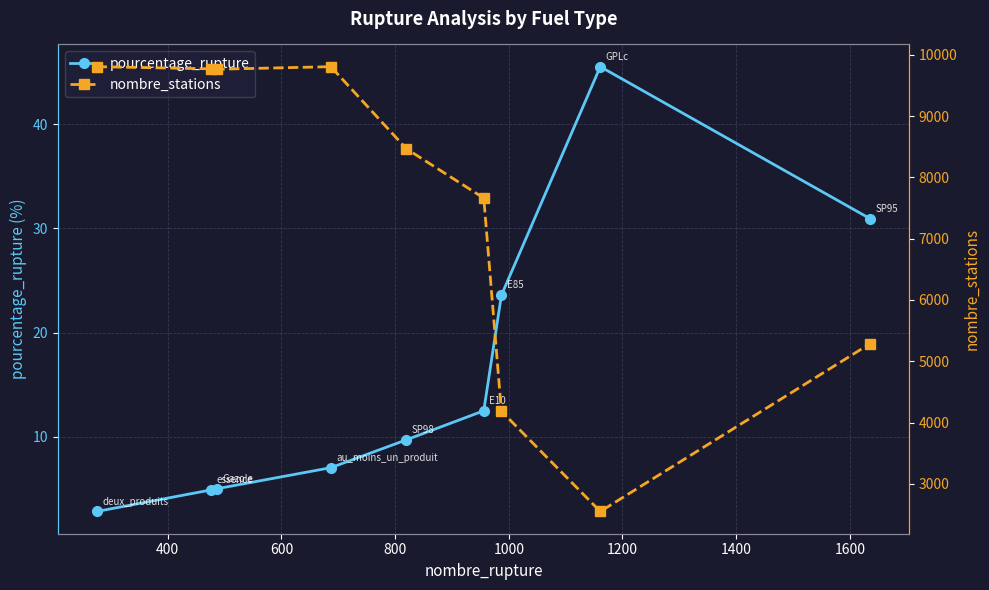

What is the sum of all pourcentage_rupture values?

141.9